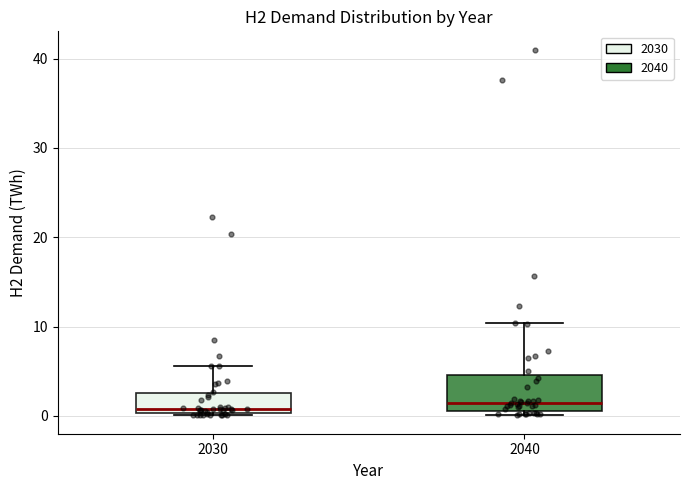

Reading left to right, read every box against the y-axis: the position of its median line, the range the box covers, and the ends of its whiskers. The values are not printed on the chart, so give them approximately, as read against the axis.

2030: median 1, box 0 to 3, whiskers 0 to 6
2040: median 1 (just above the box's lower edge), box 1 to 5, whiskers 0 to 10